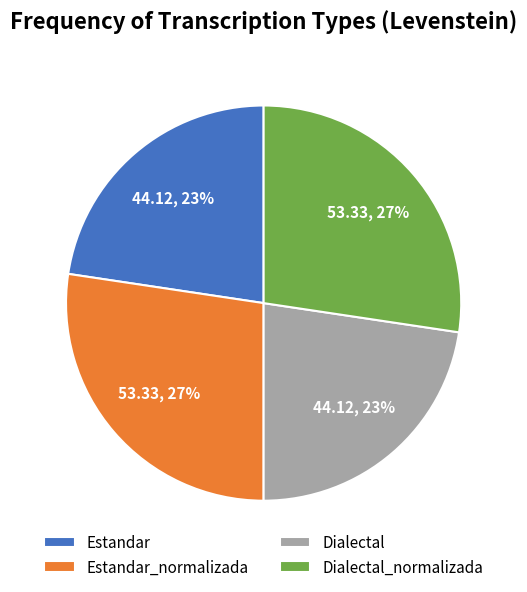

Approximately how many times larger is the value at Dialectal_normalizada compared to Dialectal?

1.2